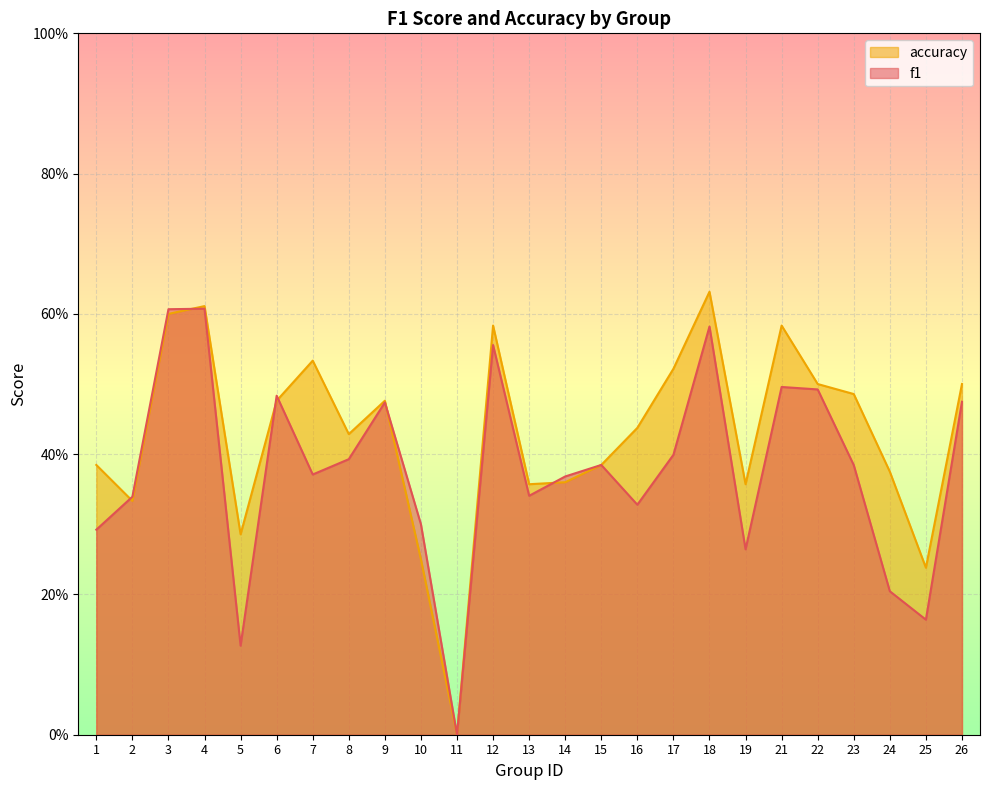

Rank the categories by accuracy value from lowest to highest.

11, 25, 10, 5, 2, 13, 19, 14, 24, 1, 15, 8, 16, 6, 9, 23, 22, 26, 17, 7, 12, 21, 3, 4, 18